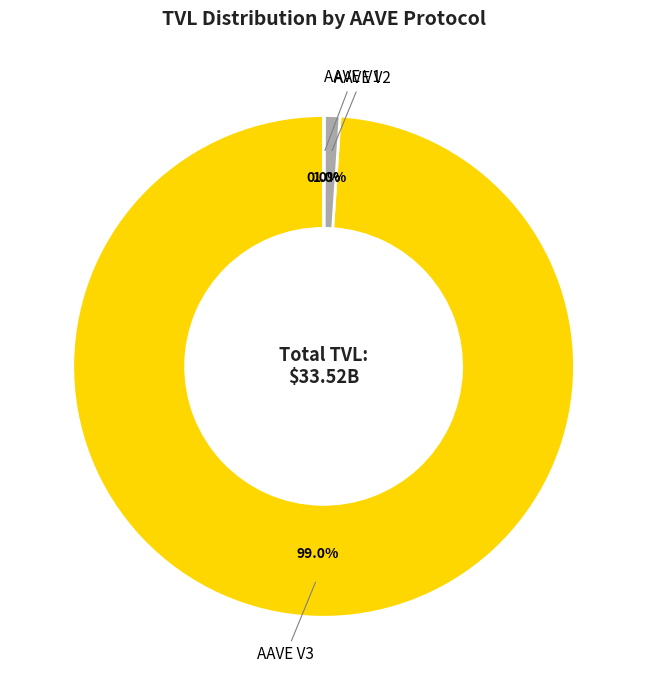

Between AAVE V3 and AAVE V2, which is larger?

AAVE V3